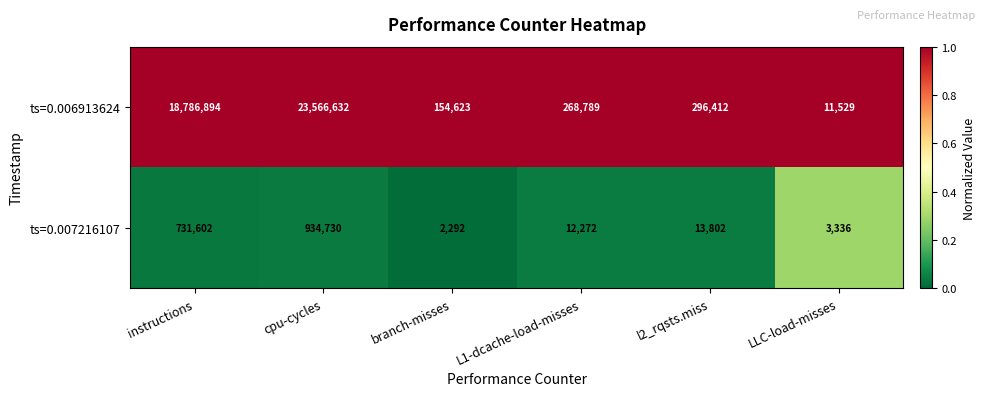

Which category has the lowest value across all series?

branch-misses